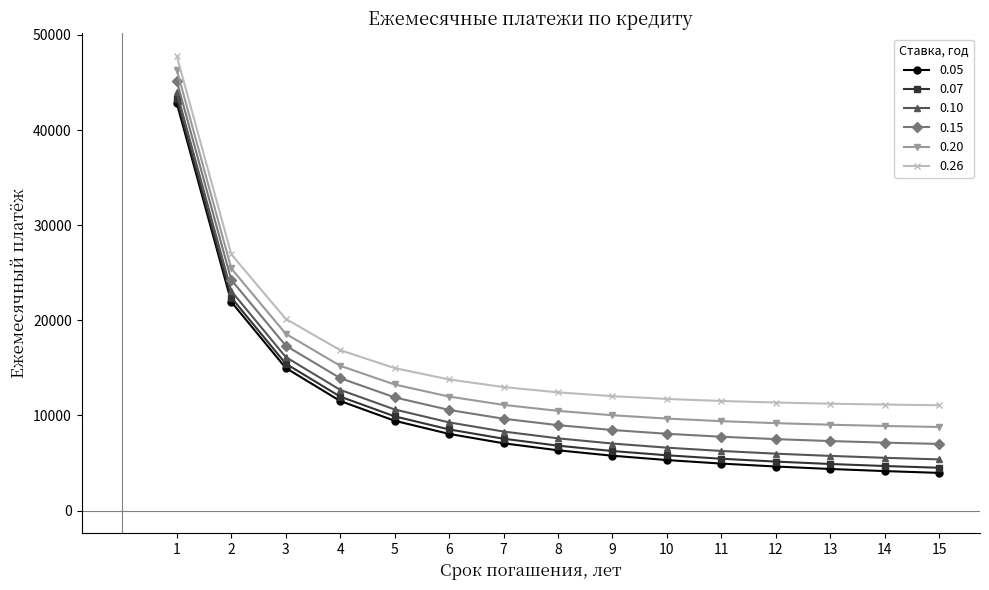

Where does the 0.15 series first go above 8972?

1